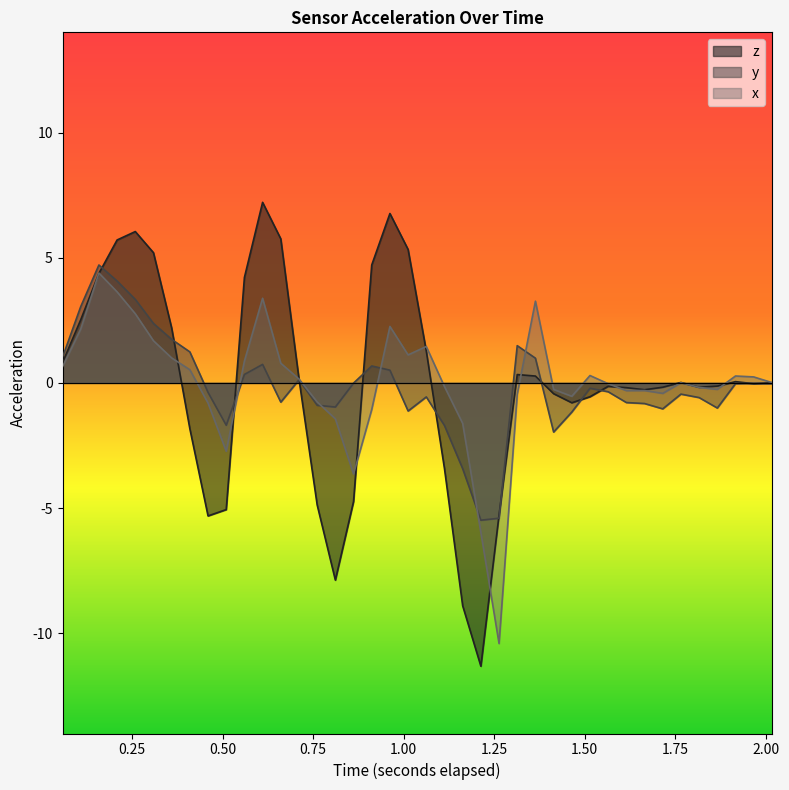

Which series has the widest spread of values?

z